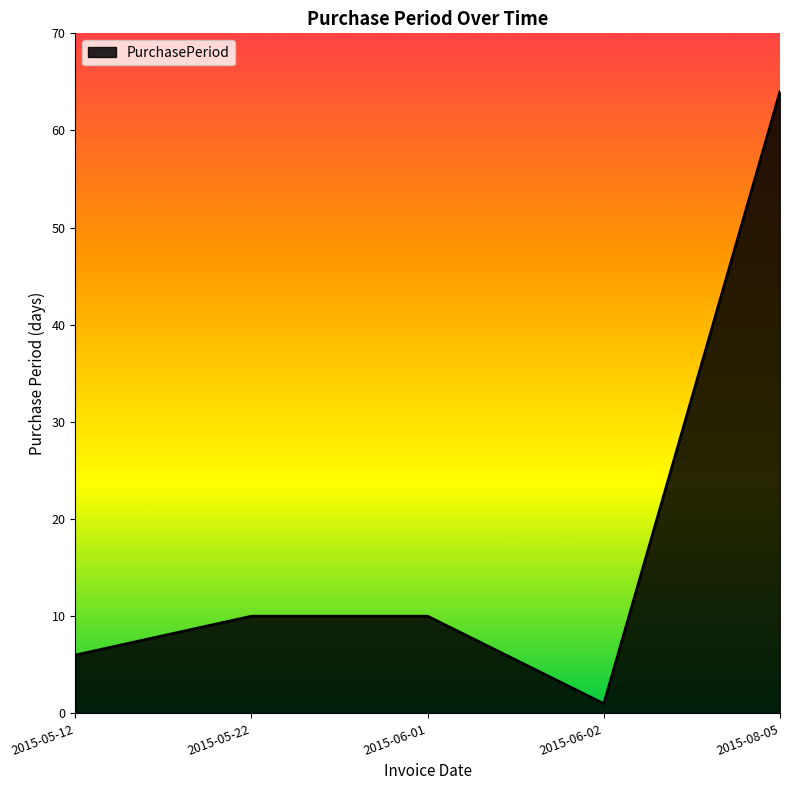

What is the sum of all values?

91